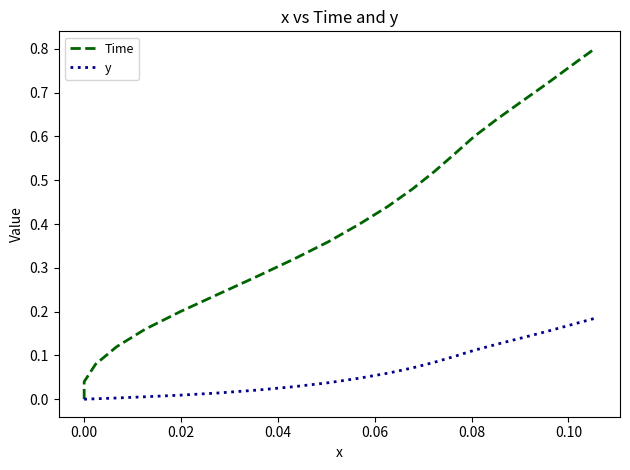

True or false: Time and y cross at least once.

False